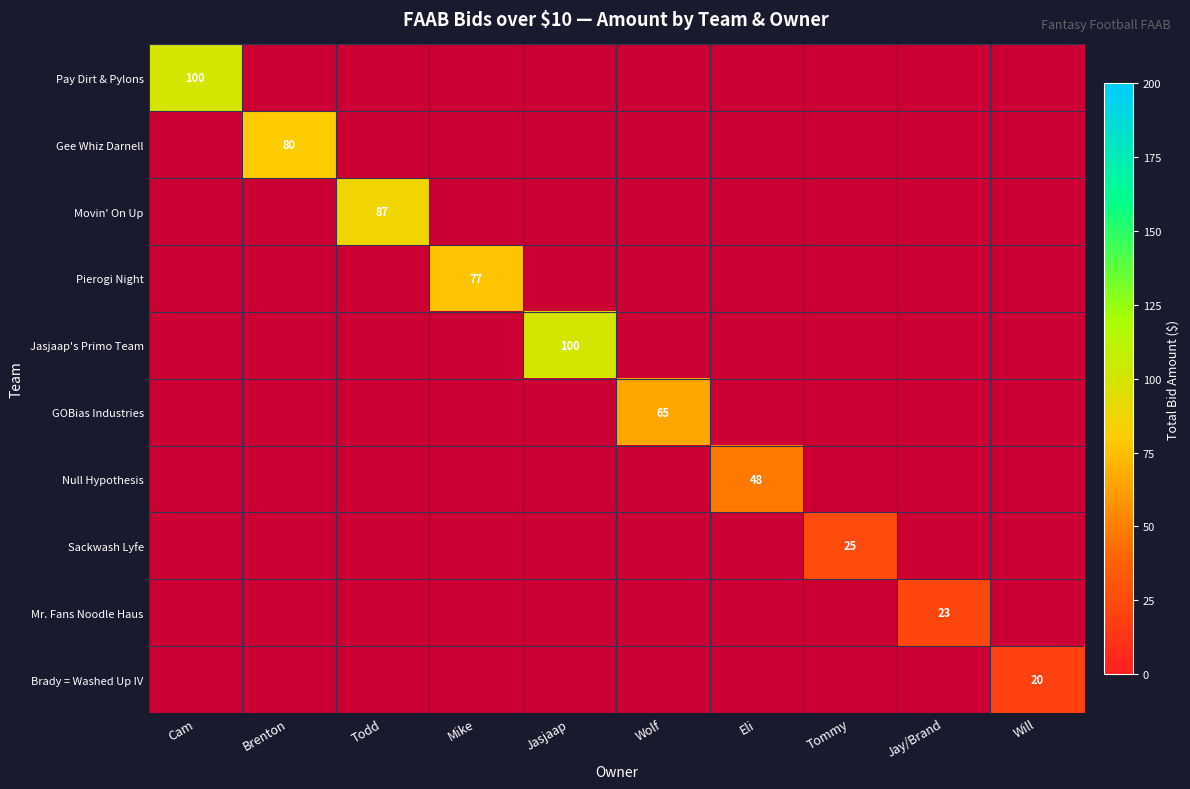

Is it true that Sackwash Lyfe equals 25 at Tommy?

True